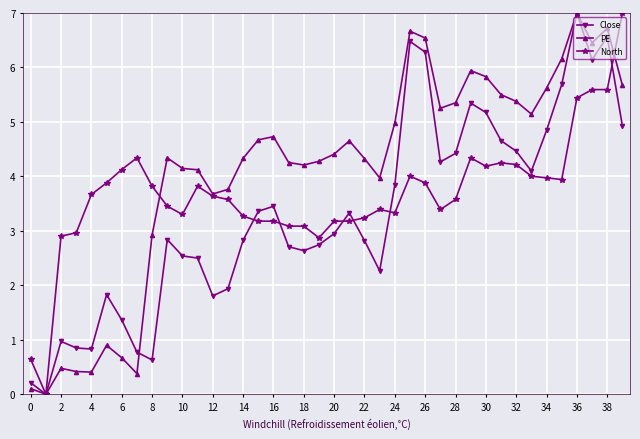

True or false: North has more than 2 interior local peaks.

True